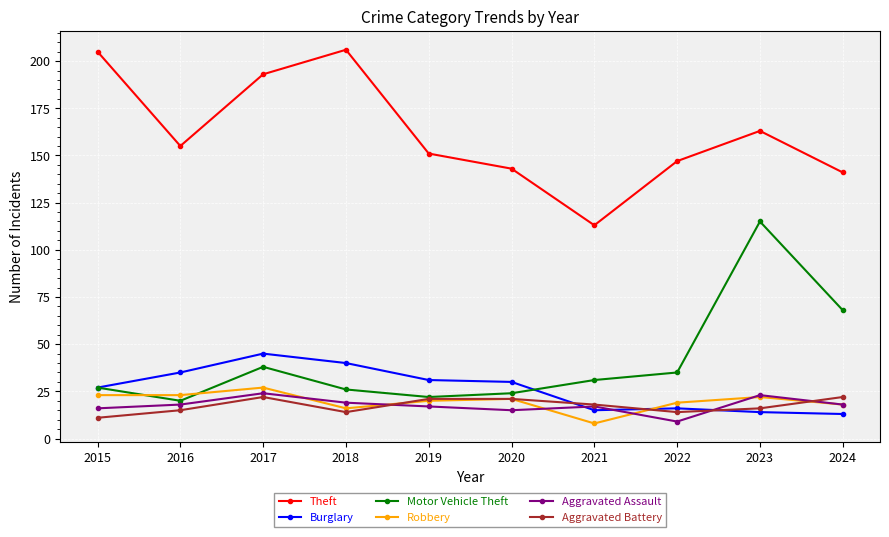

What is the value of the Burglary point at the 4th from the left?

40